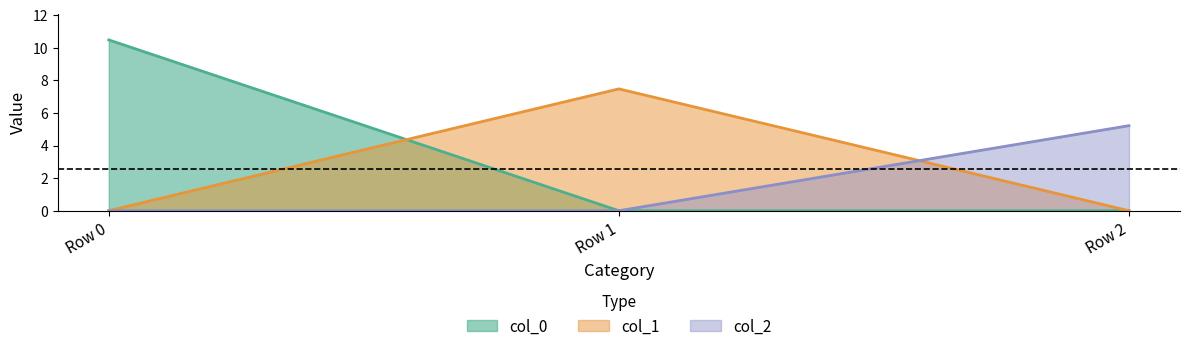

Which series has the largest total across all categories?

col_0